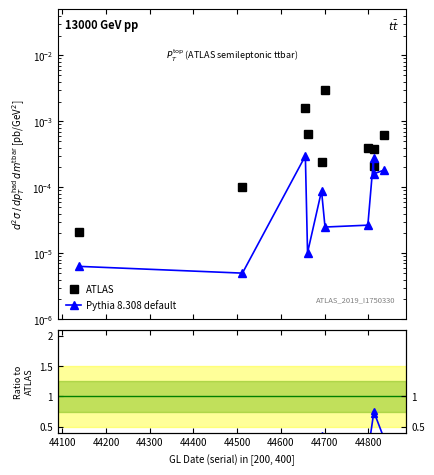

At how many categories does at least one series exceed 0?

10